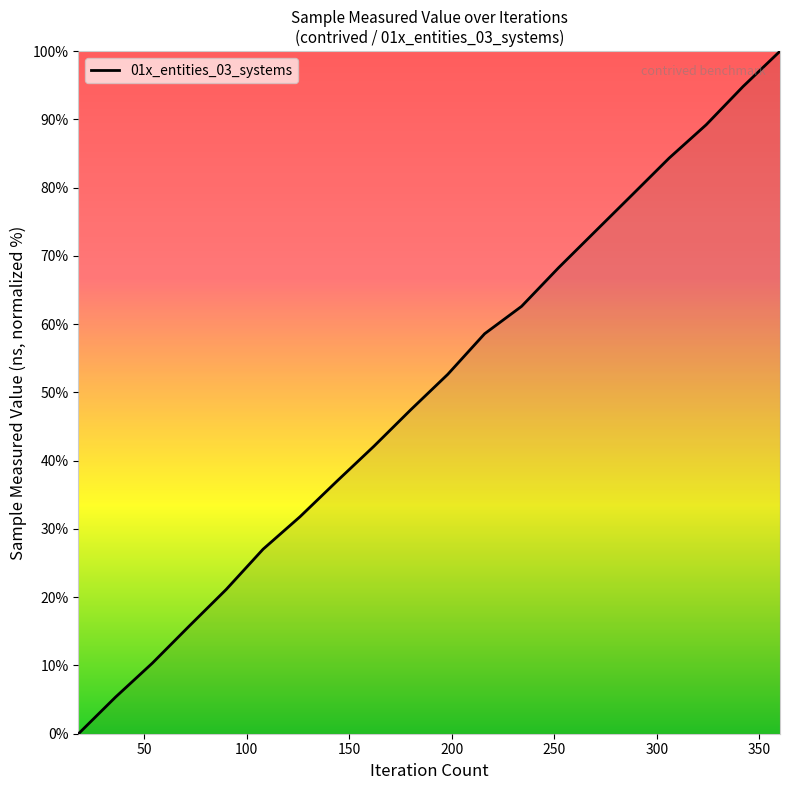

How many lines are shown in the chart?

1